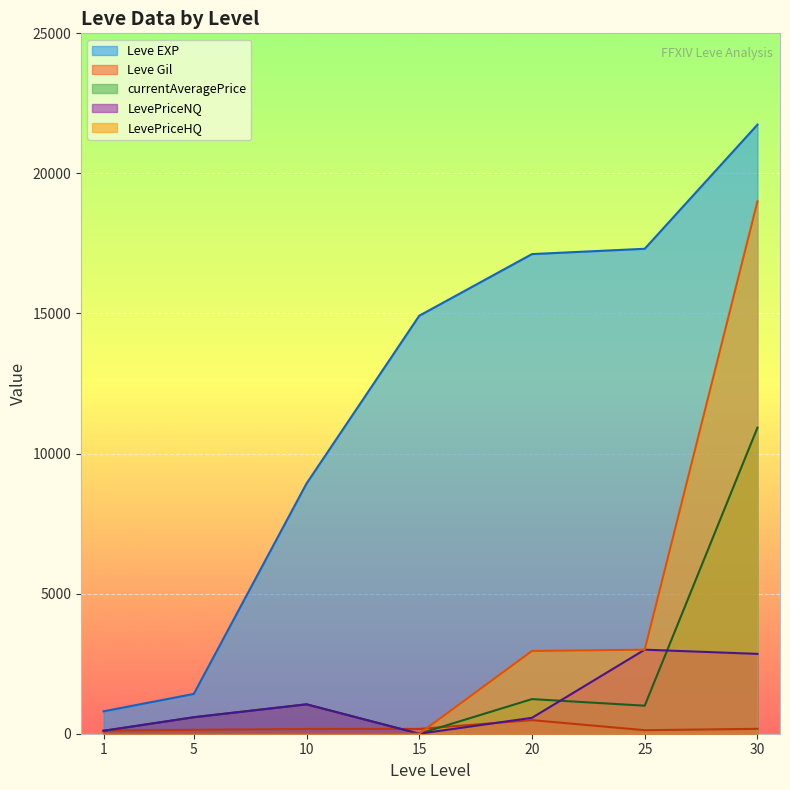

At which category is the sum across all series the highest?

30